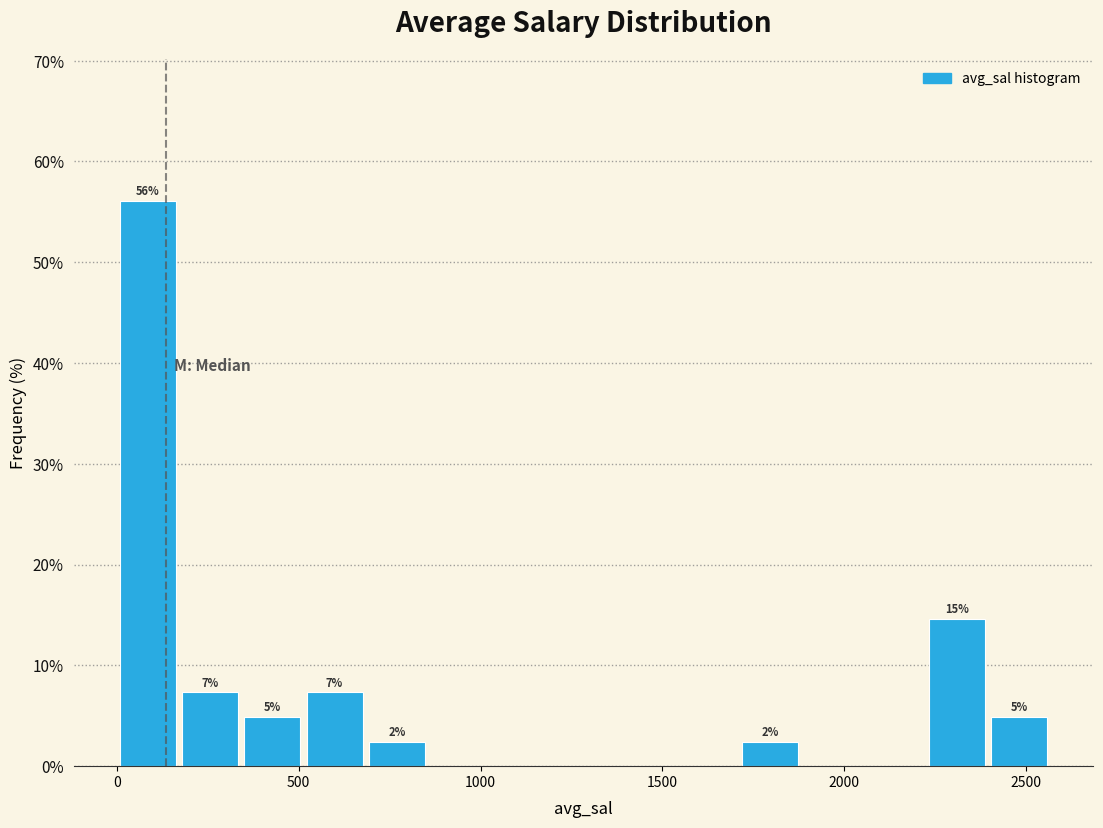

Read against the x-axis, roughly where is the centre of the tallest bar?

100